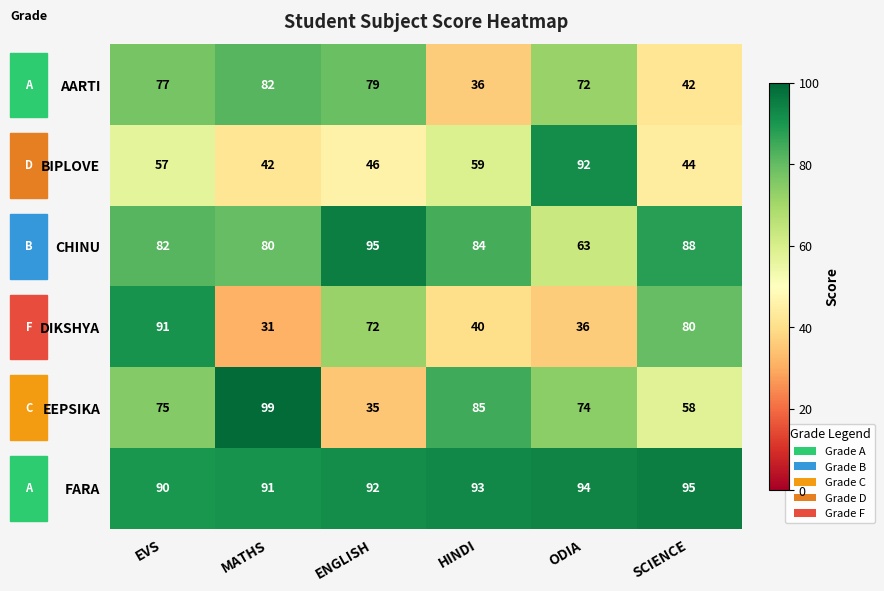

What is the difference between the AARTI values at ODIA and EVS?

5